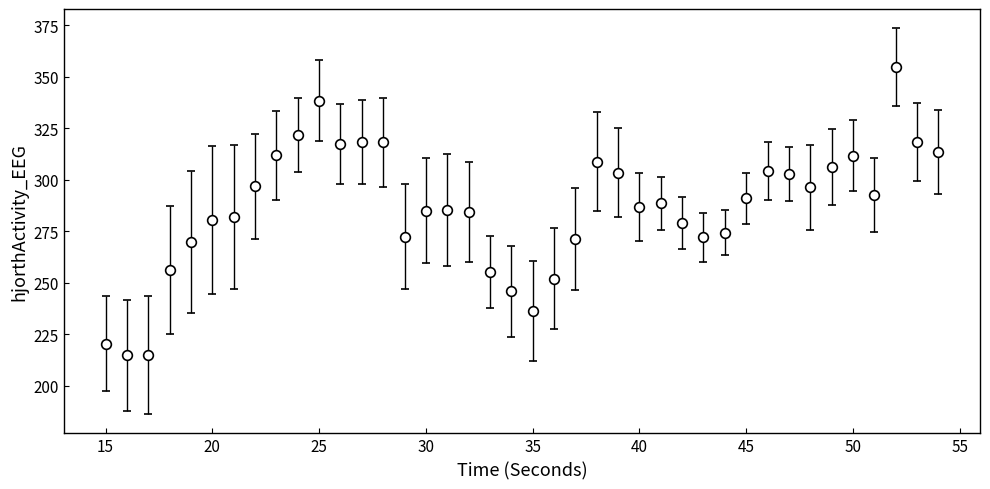

What is the sum of all values?

11454.6